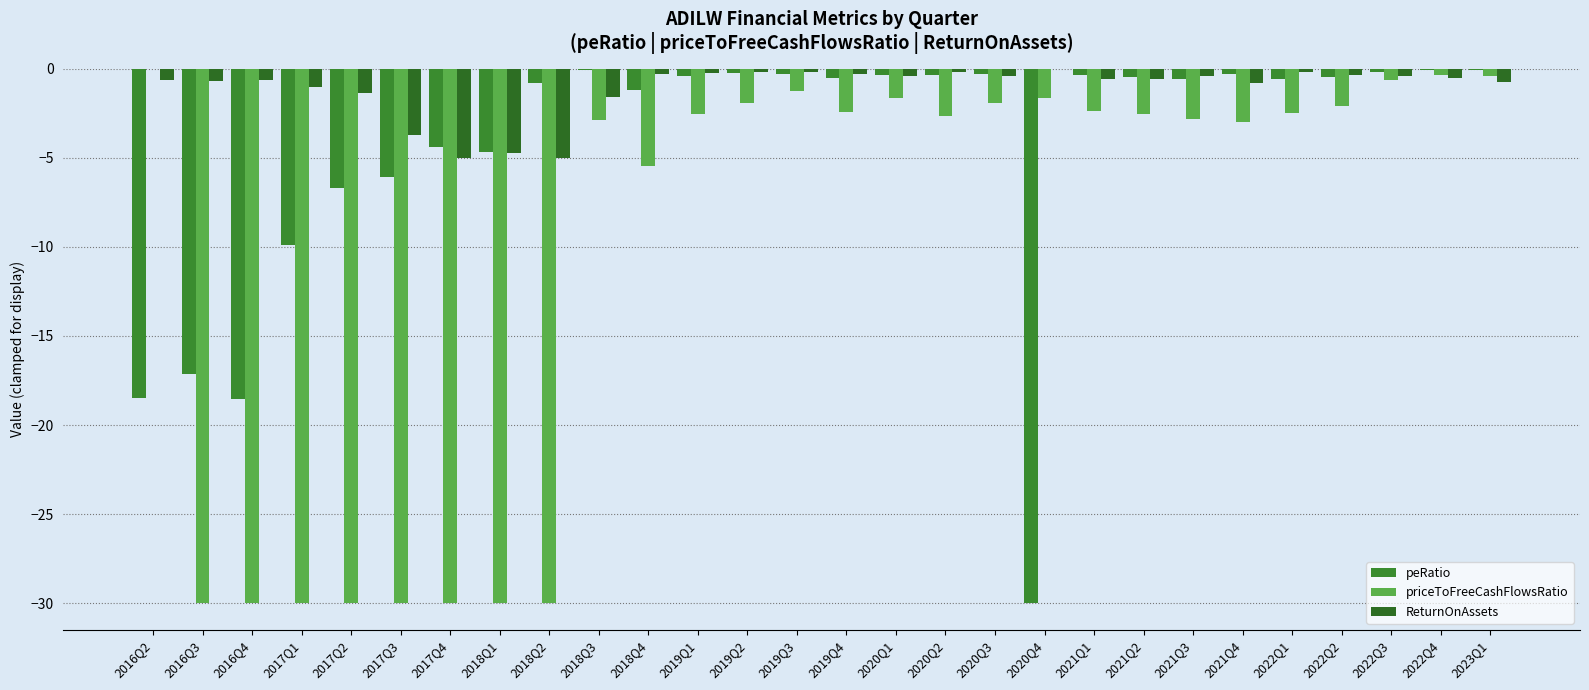

Is it true that peRatio equals -0.4 at 2020Q2?

True